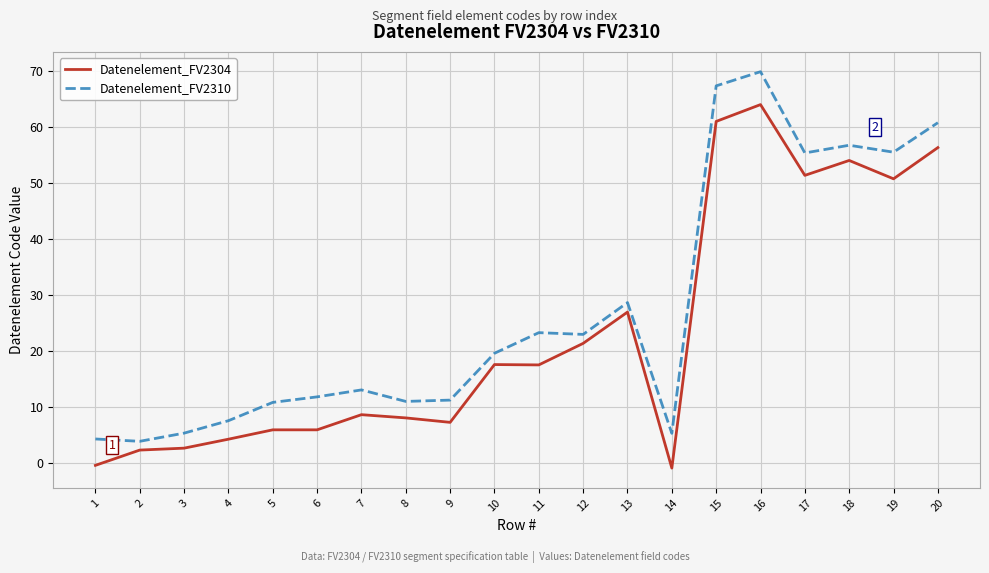

True or false: Datenelement_FV2310 has a value of 5.4 at 3.

True